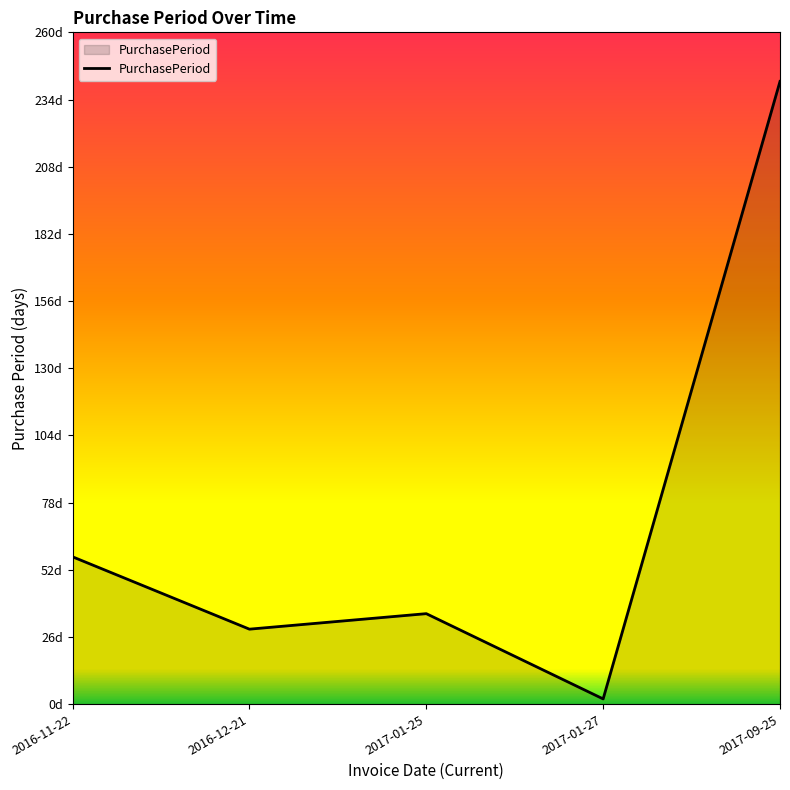

Does the chart display data point markers on the line(s)?

No